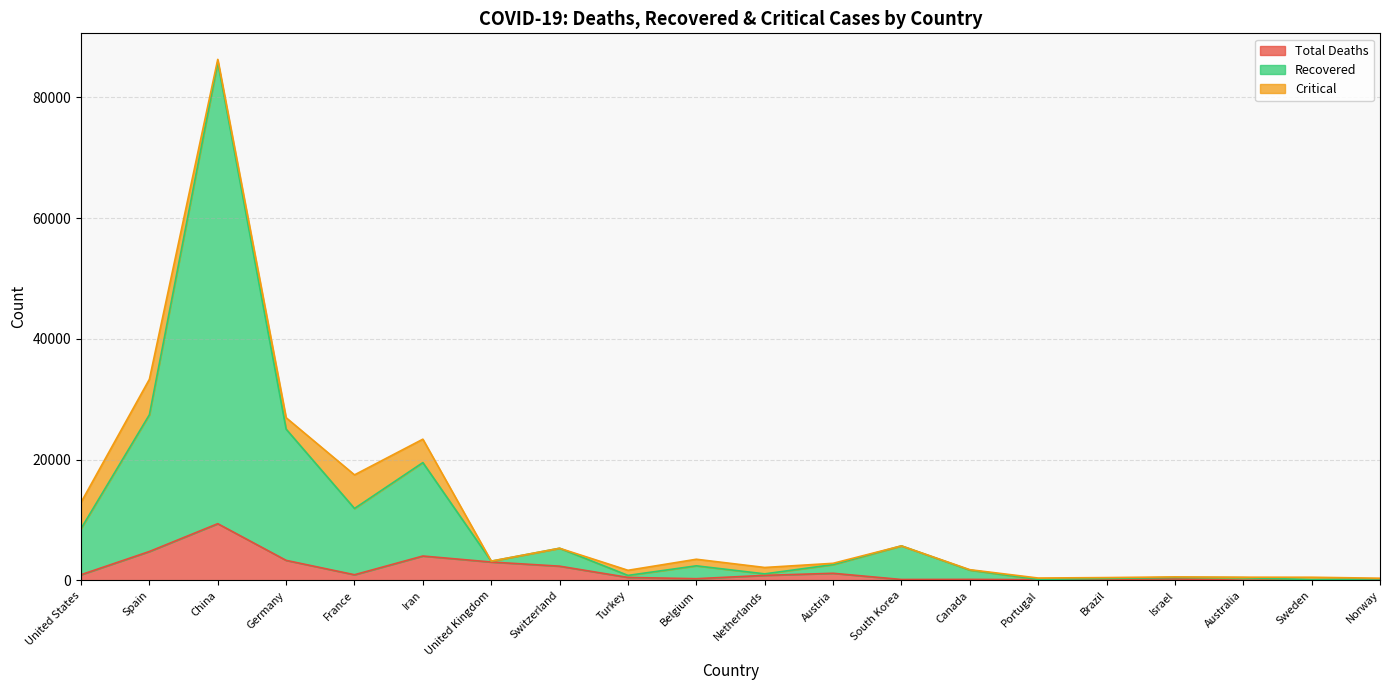

At which category does Total Deaths reach its first local peak?

China